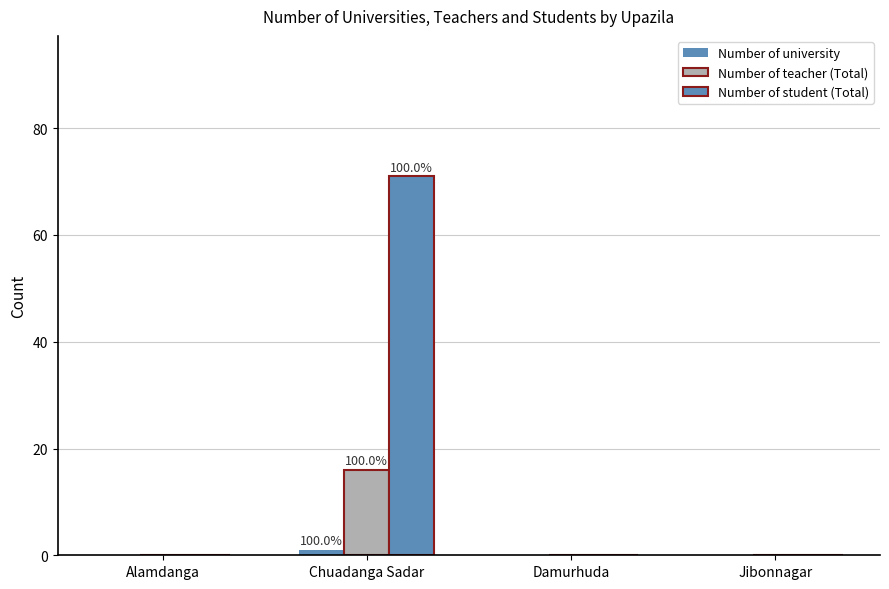

Are the bars horizontal?

No